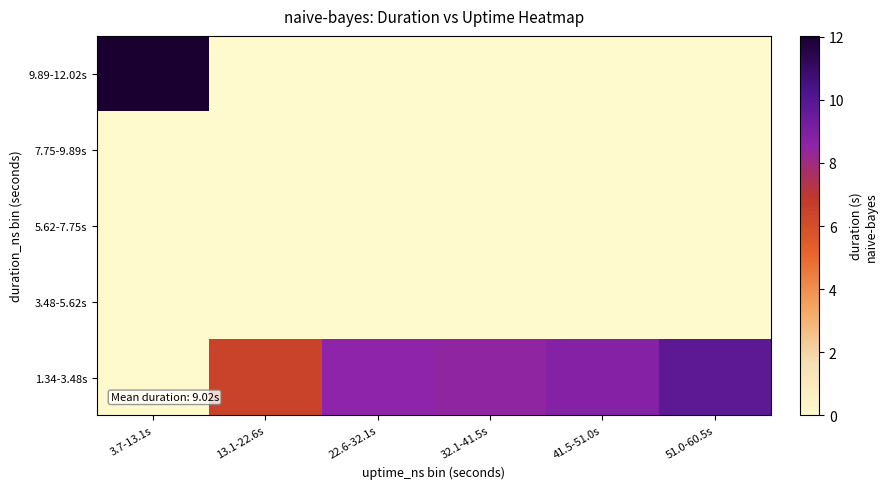

Between 22.6-32.1s and 51.0-60.5s, which is larger?

51.0-60.5s